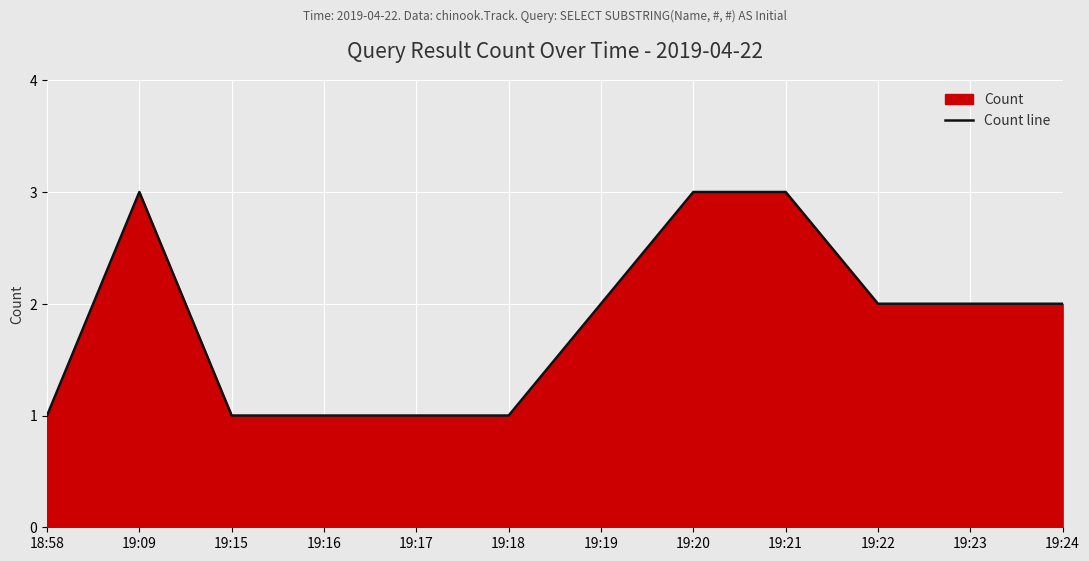

Approximately how many times larger is the value at 19:20 compared to 19:19?

1.5